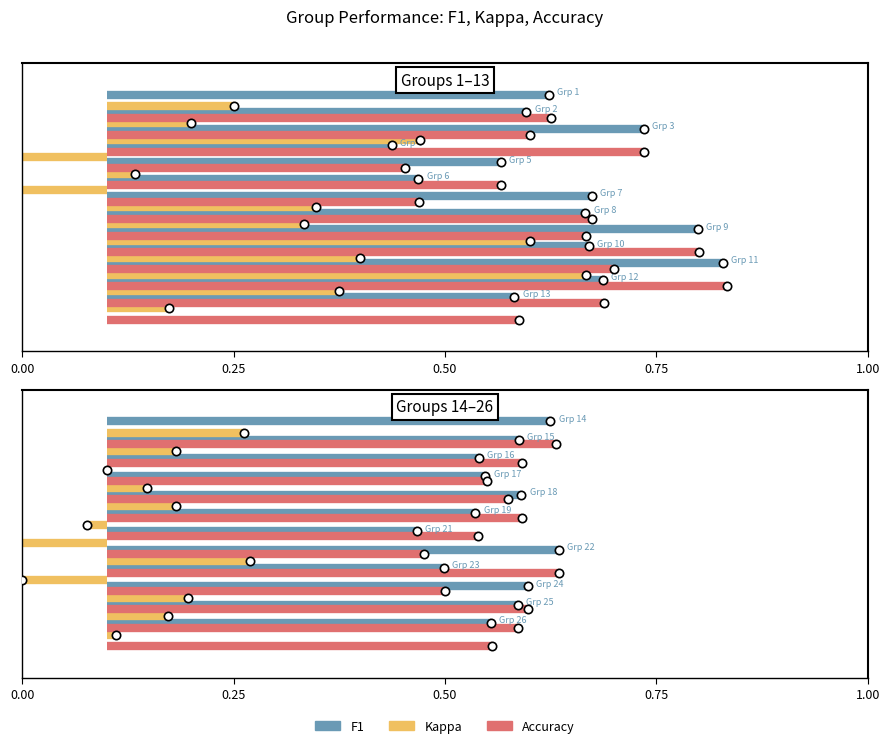

The value of F1 at 0.00 is 1.3. True or false?

False